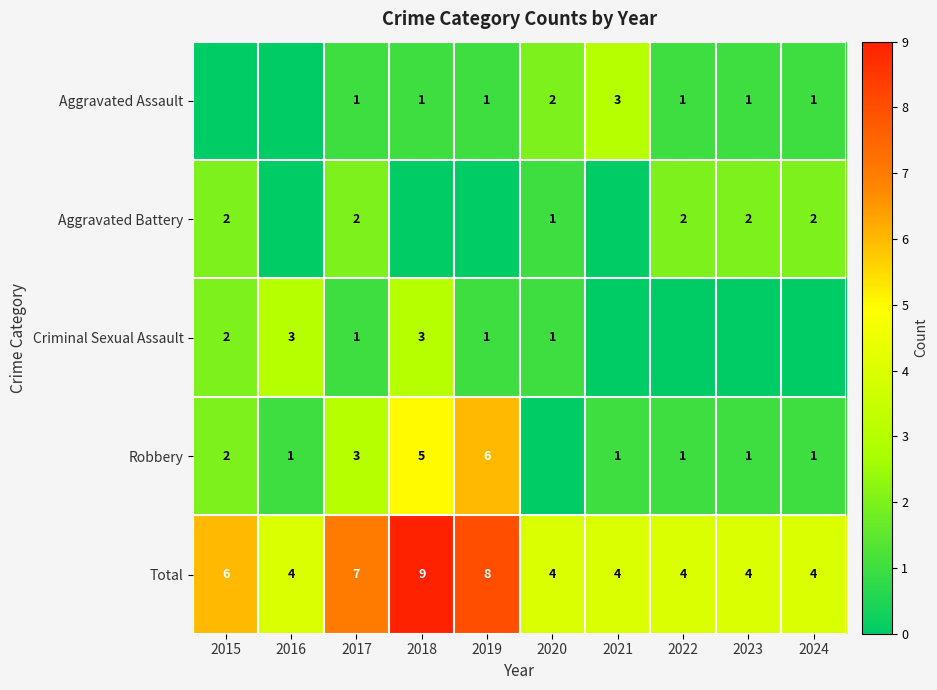

What is the spread (max minus min) of values at 2017?

6